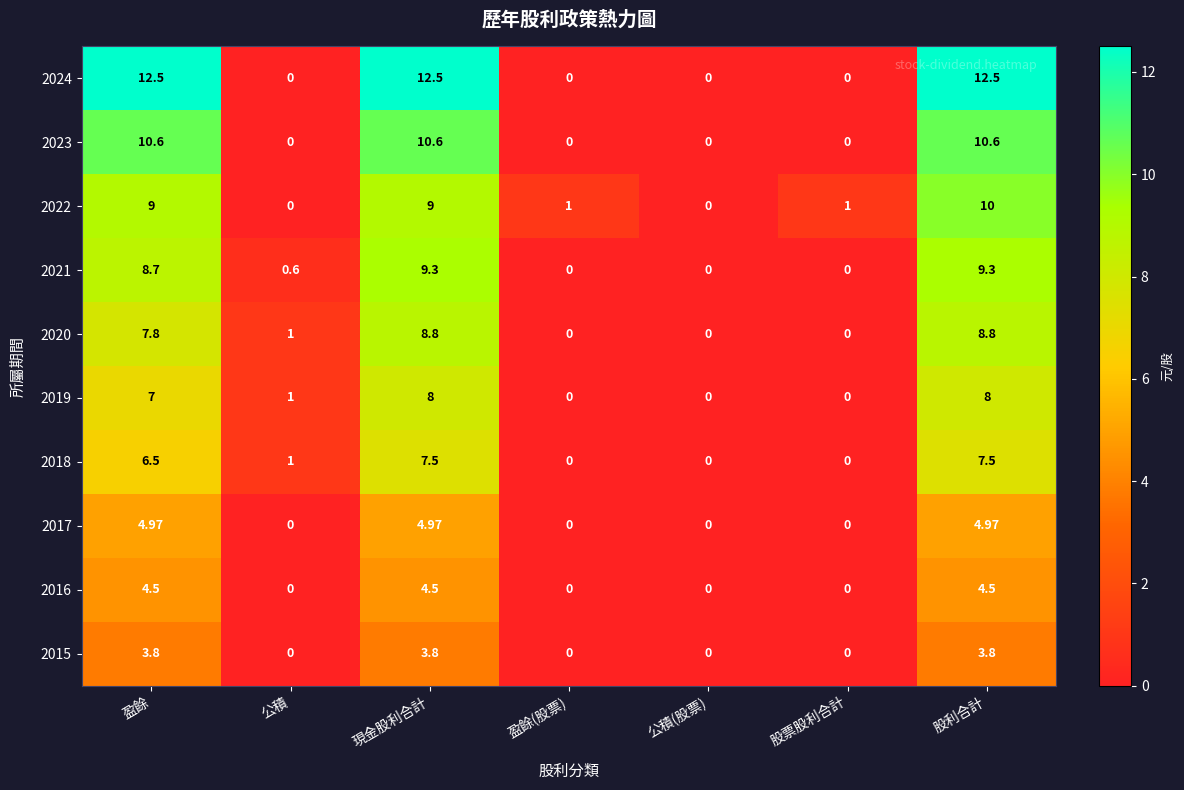

Which series has the widest spread of values?

2024